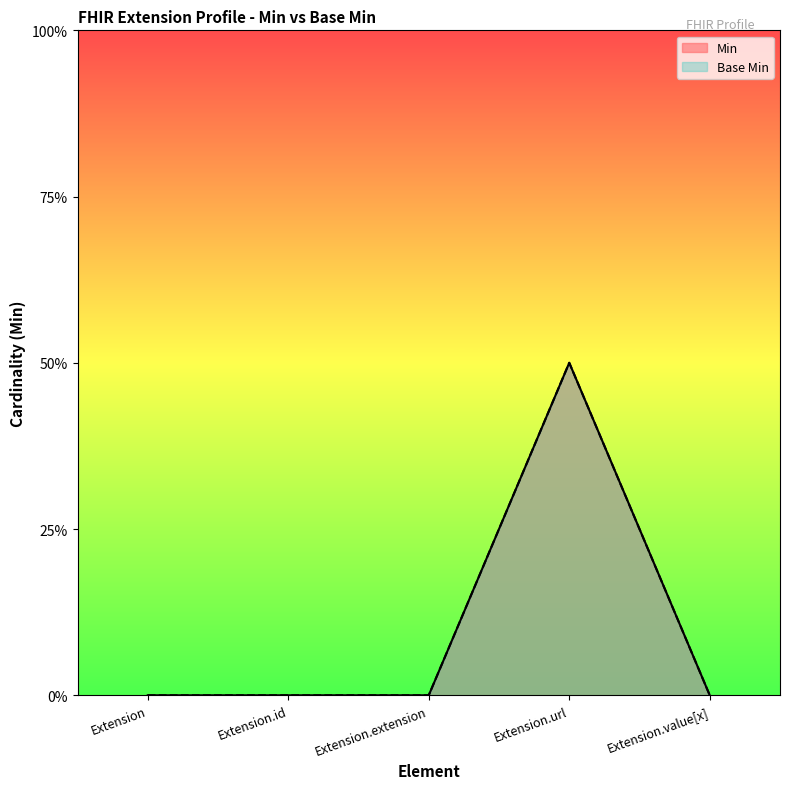

Is it true that Min equals 1 at Extension.url?

False